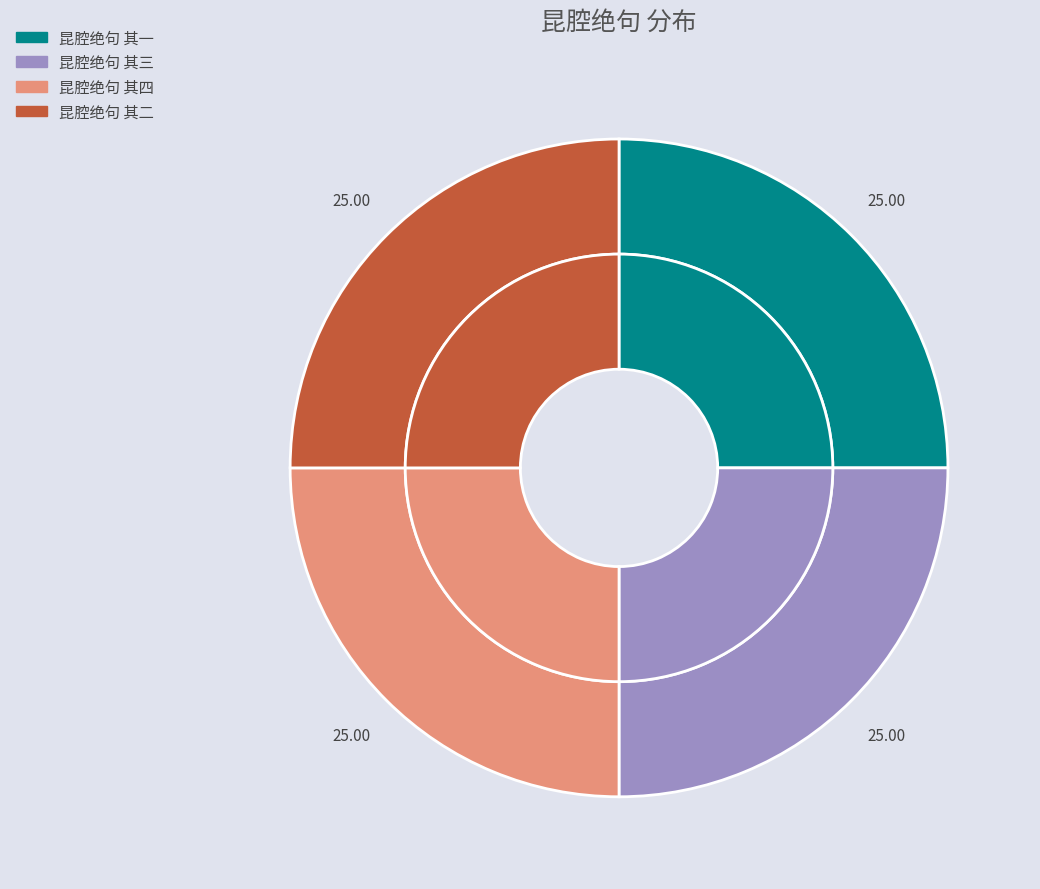

What is the total percentage of 昆腔绝句 其四 and 昆腔绝句 其二?

50.0%